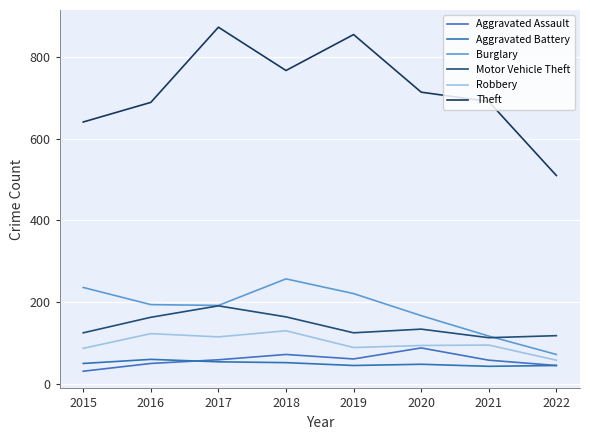

True or false: Aggravated Battery has a value of 71 at 2022.

False